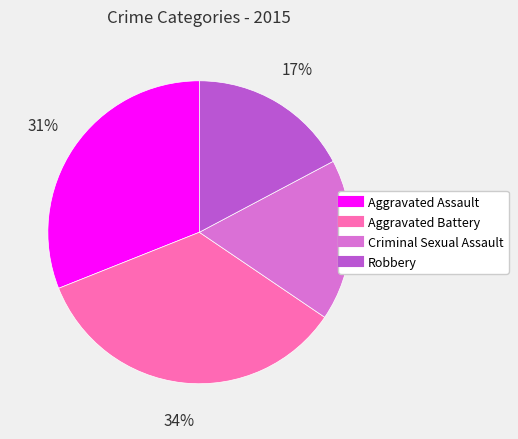

Between Criminal Sexual Assault and Aggravated Assault, which is larger?

Aggravated Assault